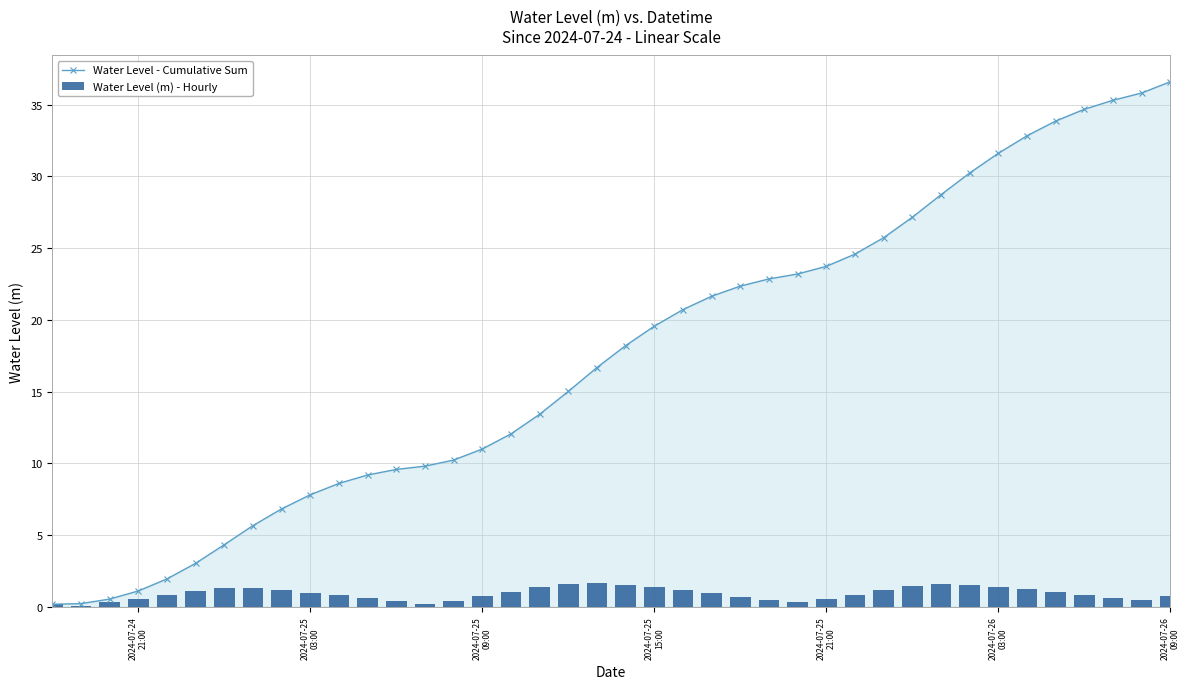

Is the value of Water Level - Cumulative Sum at 15 greater than the value of Water Level (m) - Hourly at 8?

Yes